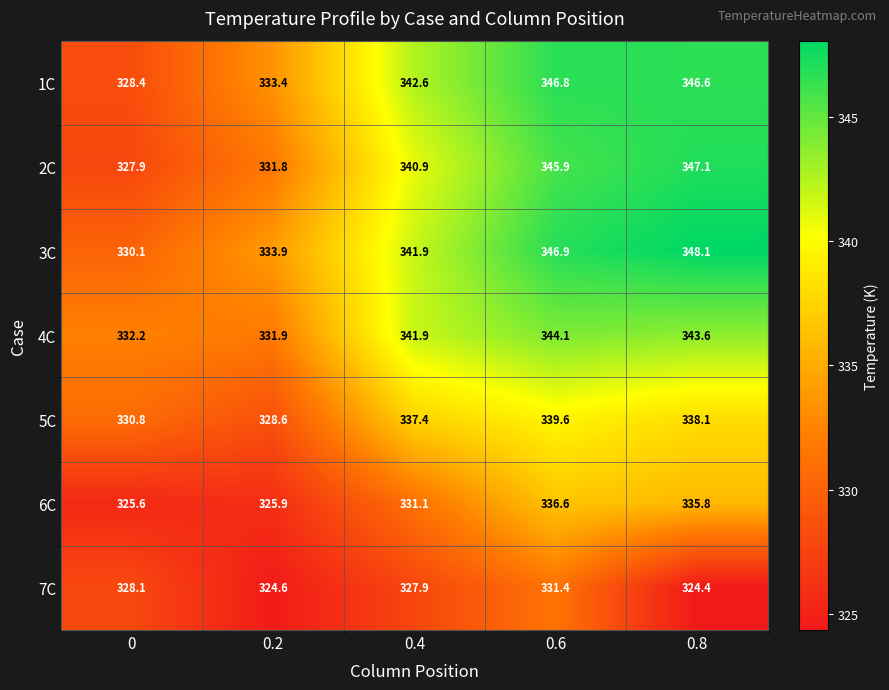

How many data points in 2C are above 340?

3